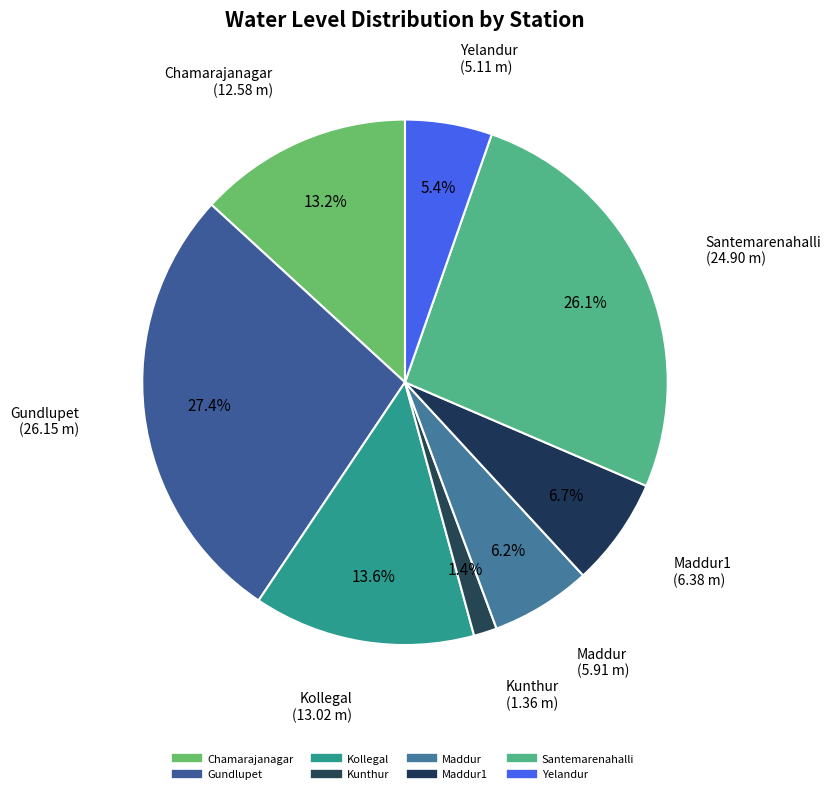

To the nearest percent, what is the difference between the largest and smallest slice percentages?

26%